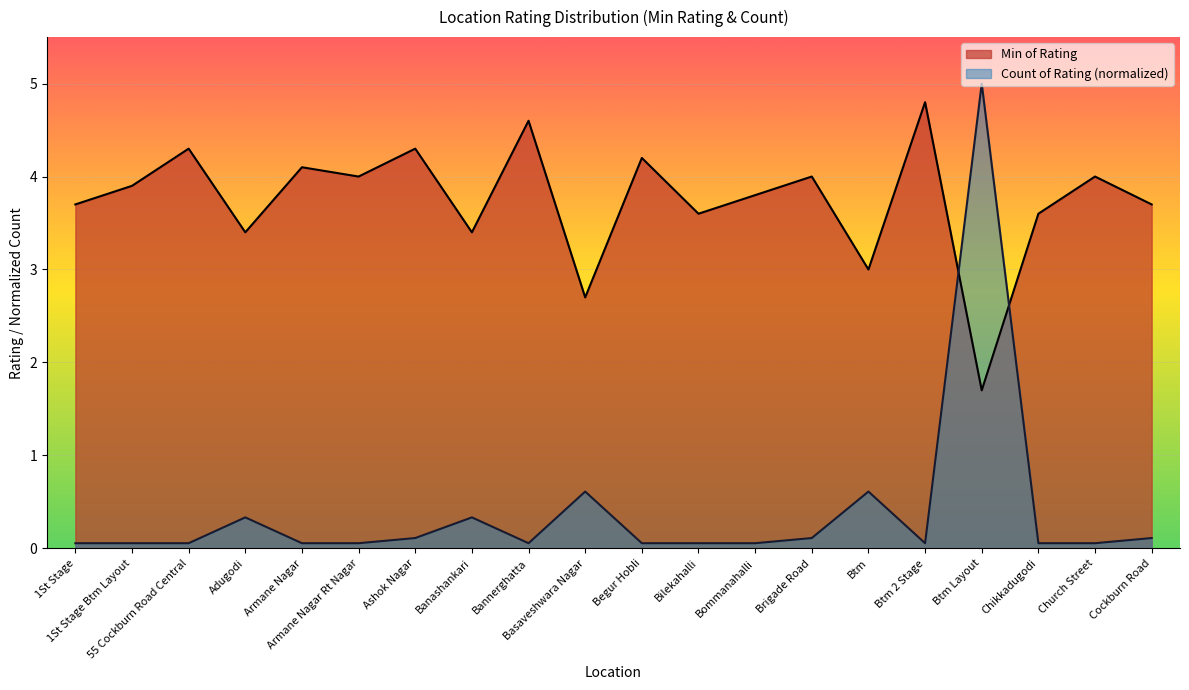

Is it true that Min of Rating equals 5.9 at Armane Nagar?

False